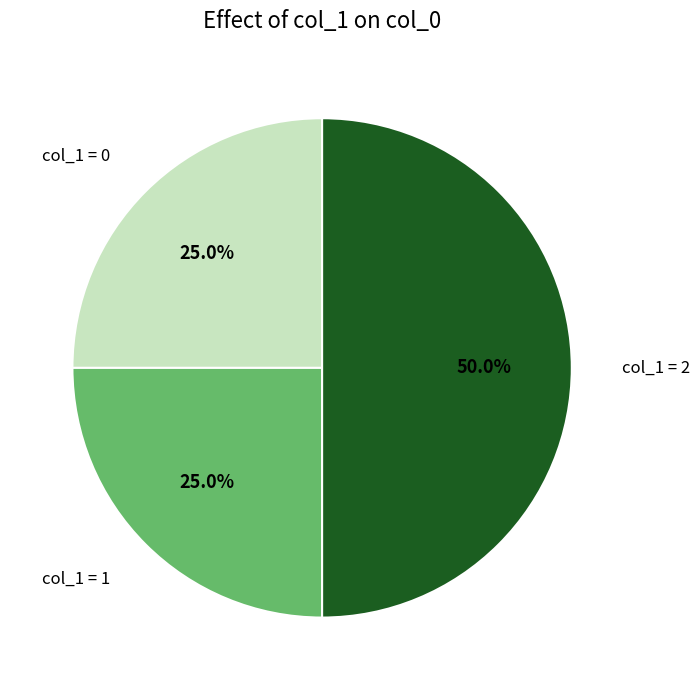

How many slices are in this pie chart?

3